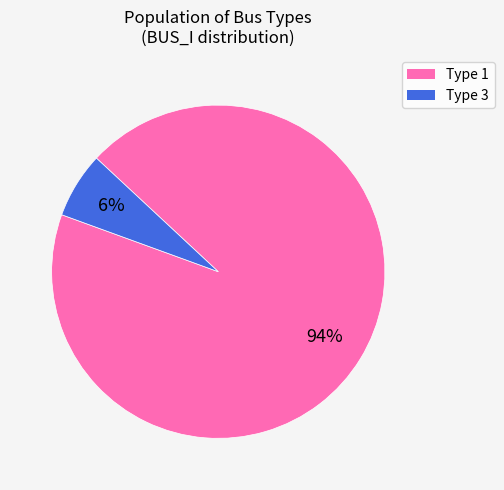

Count the number of slices in the pie.

2